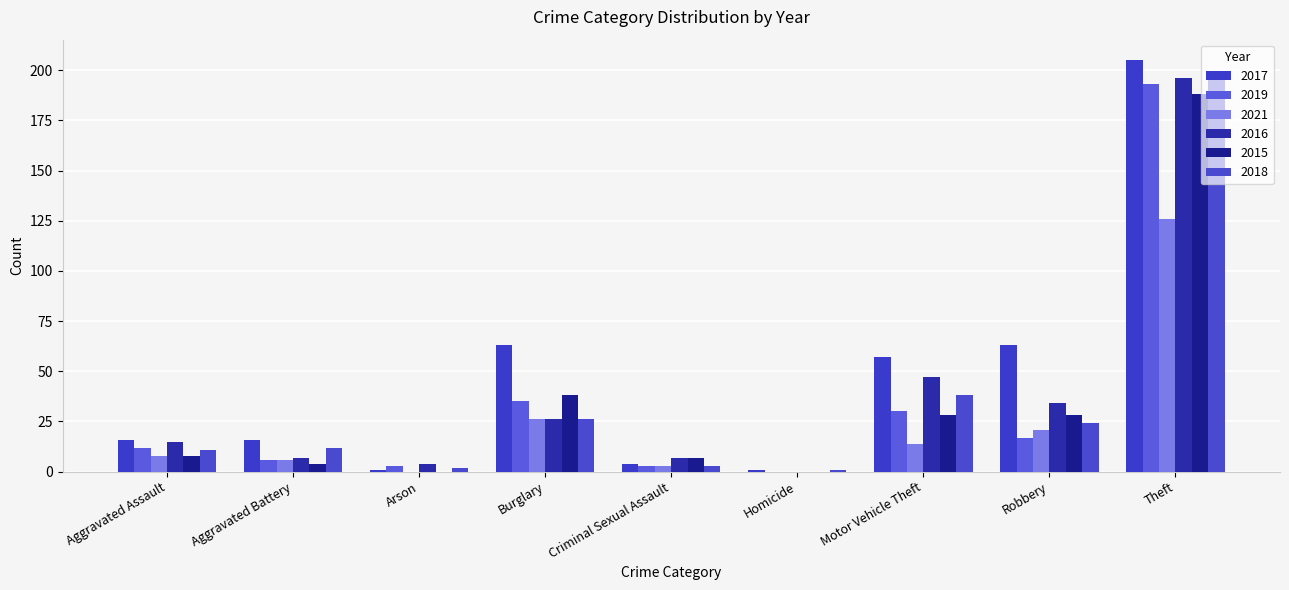

Which series changed the most between Motor Vehicle Theft and Theft?

2019